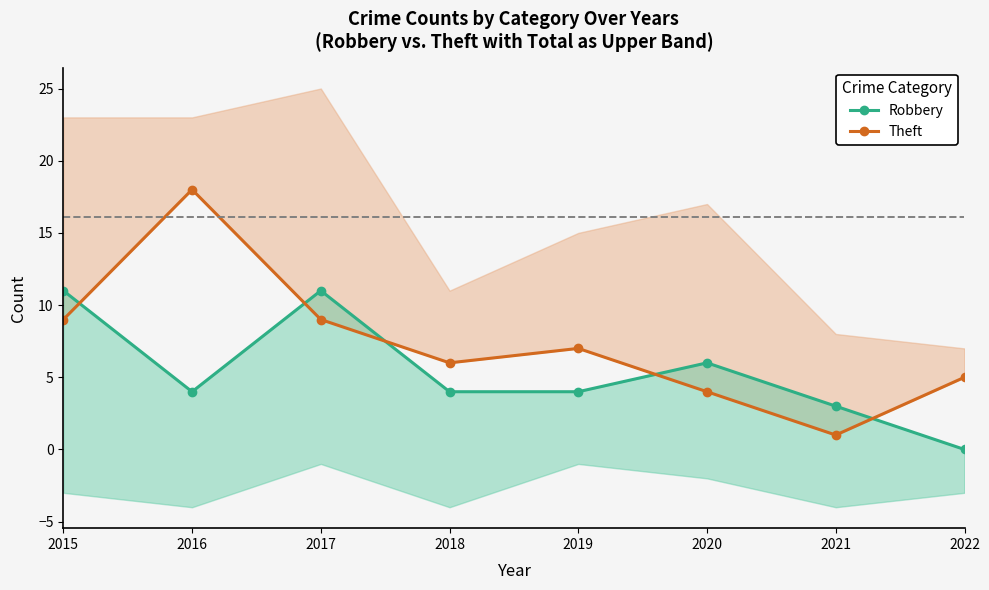

What is the maximum value shown in the chart?

18